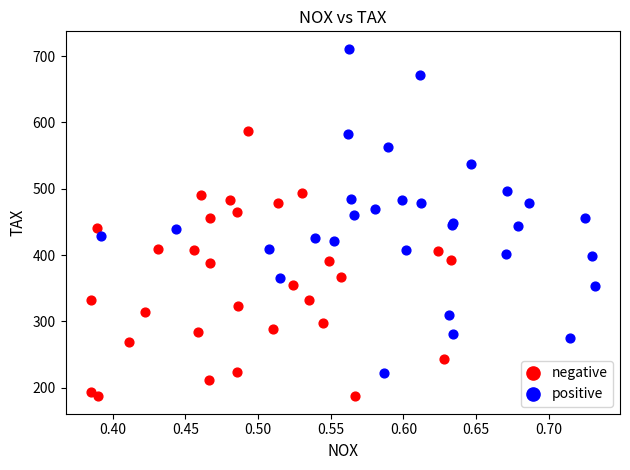

Which series reaches the maximum Y coordinate?

positive